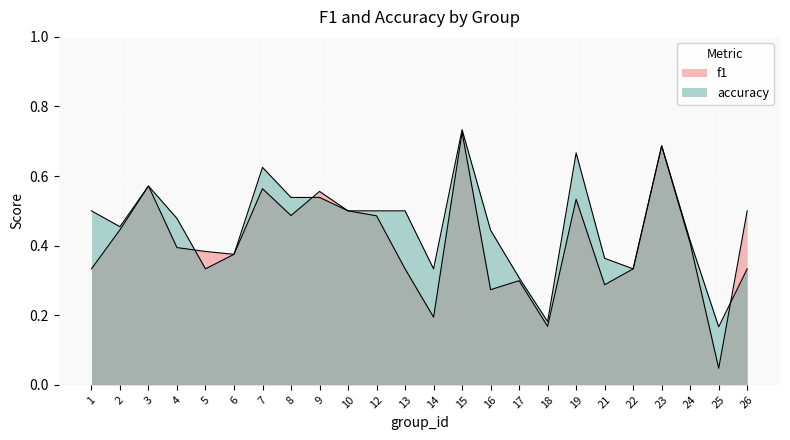

List the labels in order of f1 value, largest first.

15, 23, 3, 7, 9, 19, 10, 26, 8, 12, 2, 24, 4, 5, 6, 1, 13, 22, 17, 21, 16, 14, 18, 25